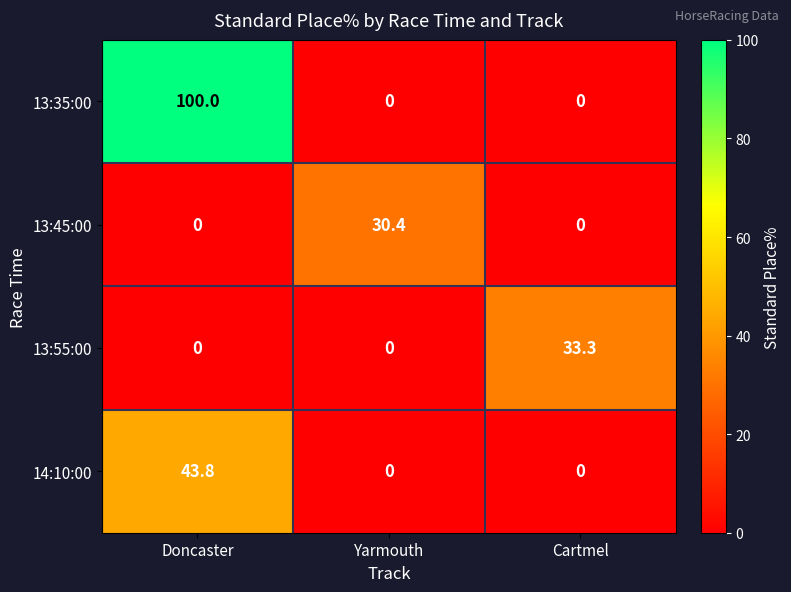

Which series has the largest total across all categories?

13:35:00